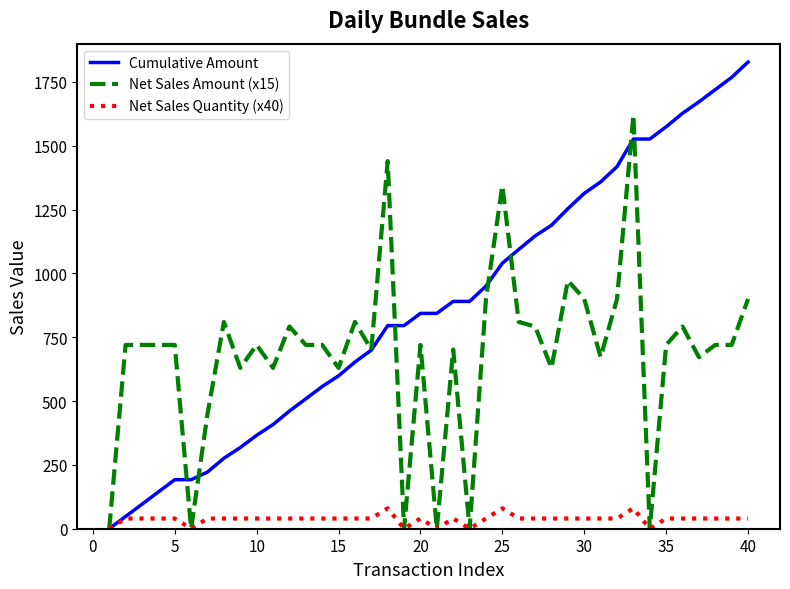

True or false: Net Sales Amount (x15) has more than 0 interior local peaks.

True